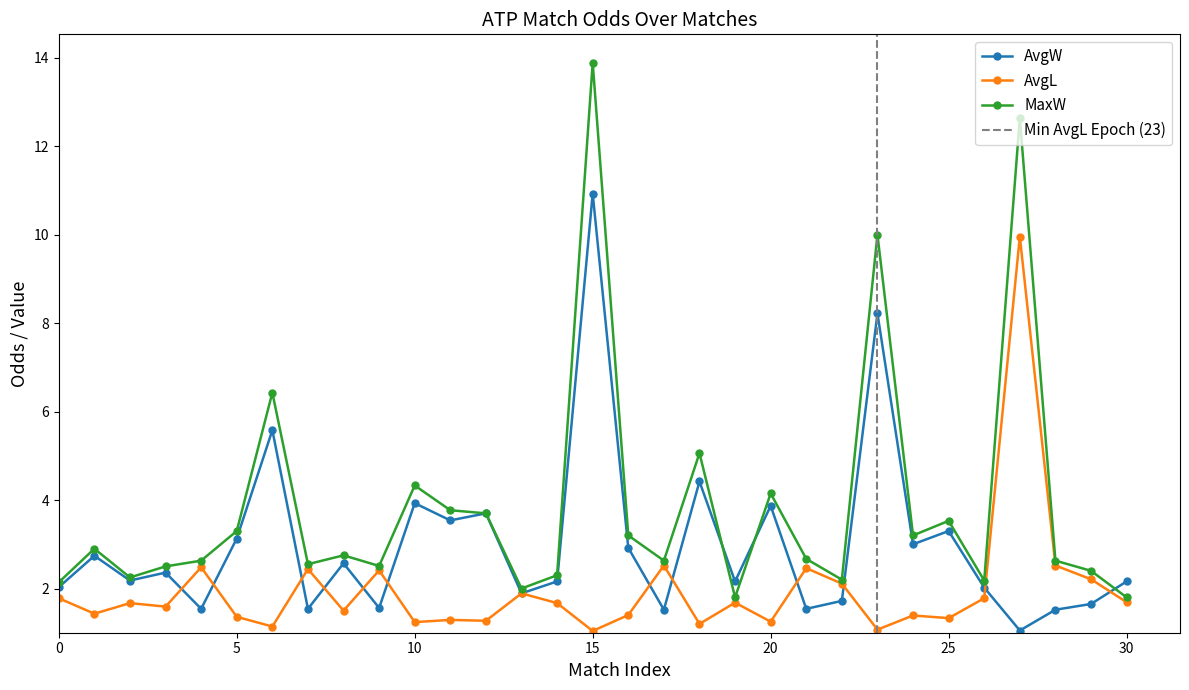

How many data points in MaxW are less than 2?

2